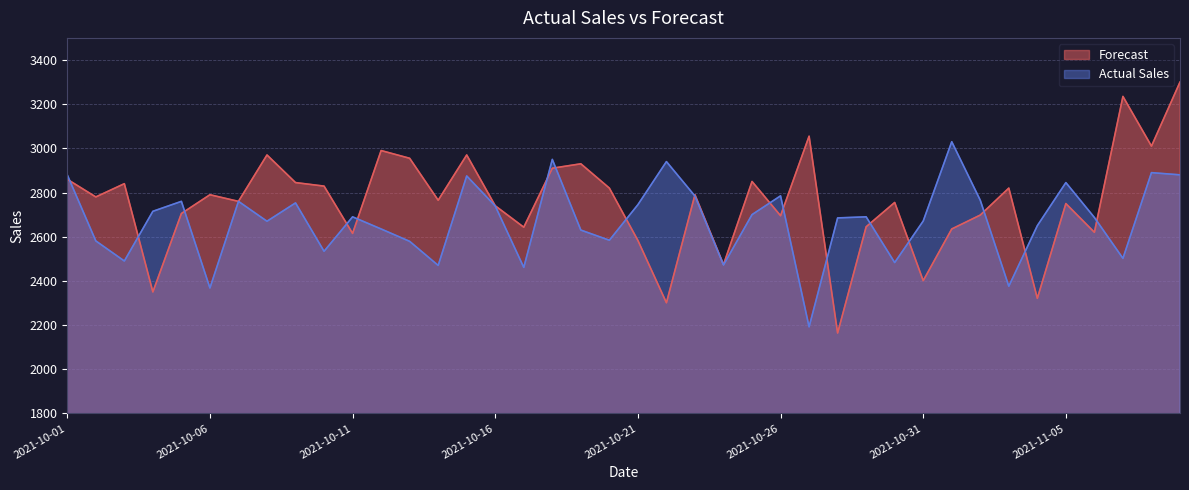

Between 2021-10-23 and 2021-10-29, which is larger?

2021-10-23